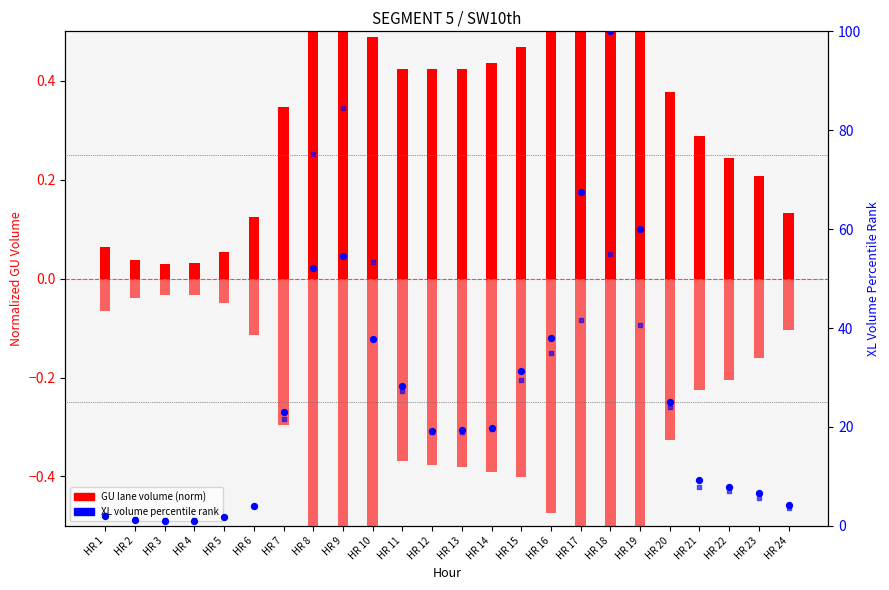

What is the total value across all series at HR 20?

49.3